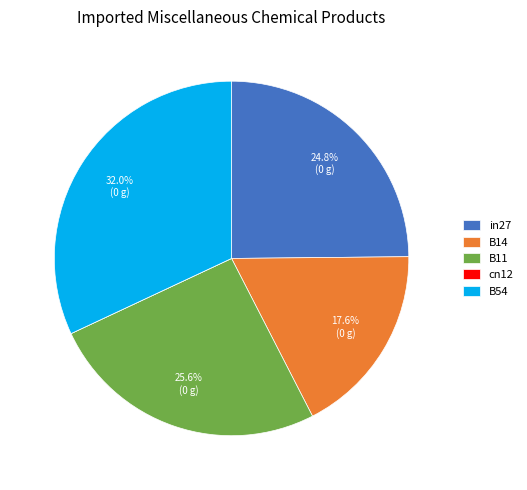

Between B54 and in27, which is larger?

B54